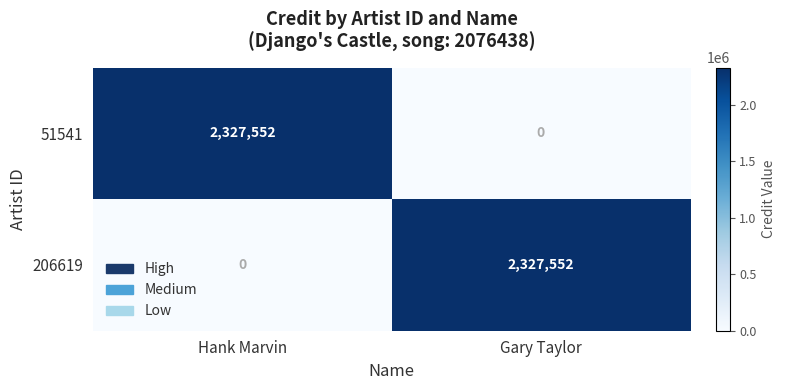

What is the total value across all series at Hank Marvin?

2327552